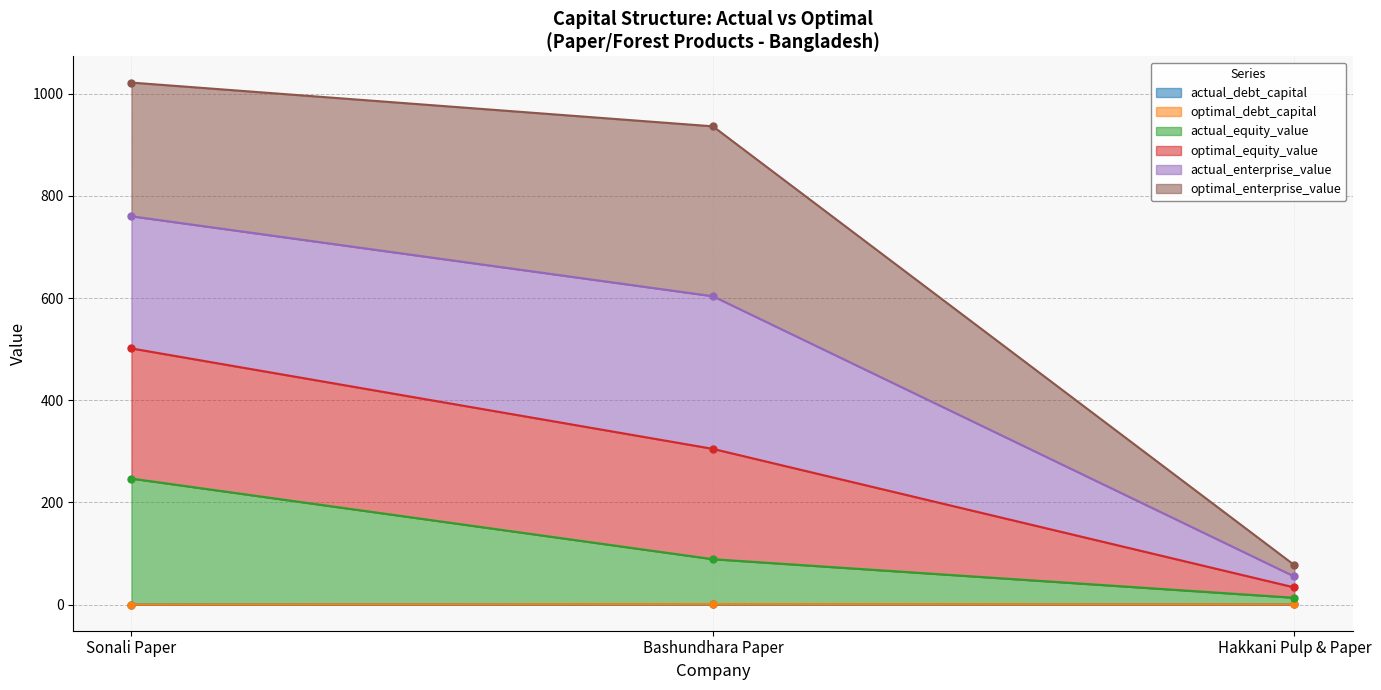

Which label corresponds to the largest value in the chart?

Sonali Paper